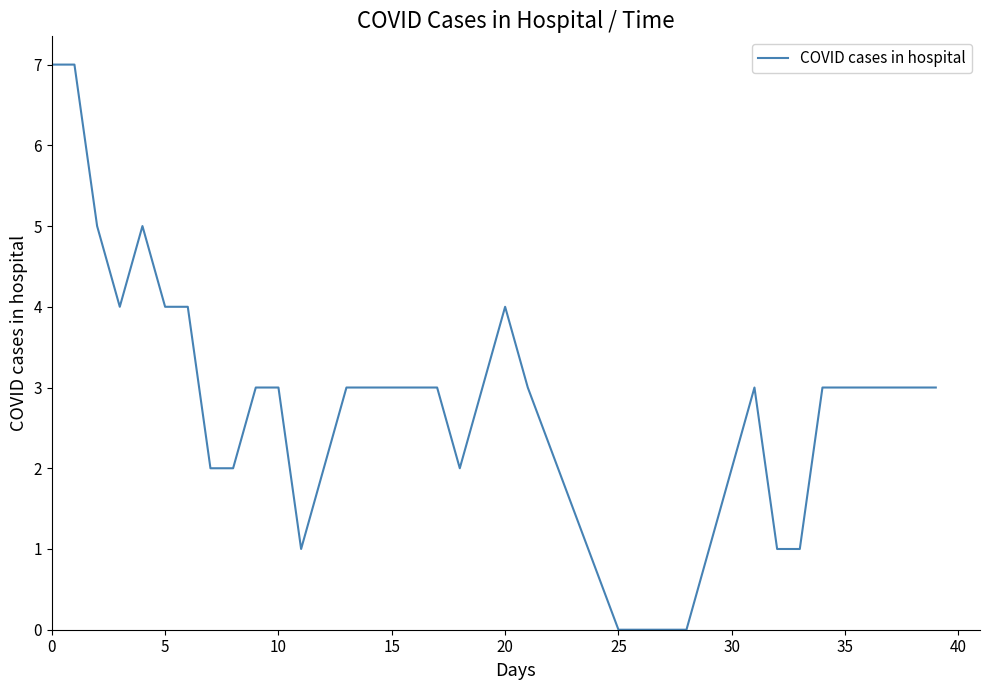

What is the maximum value shown in the chart?

7